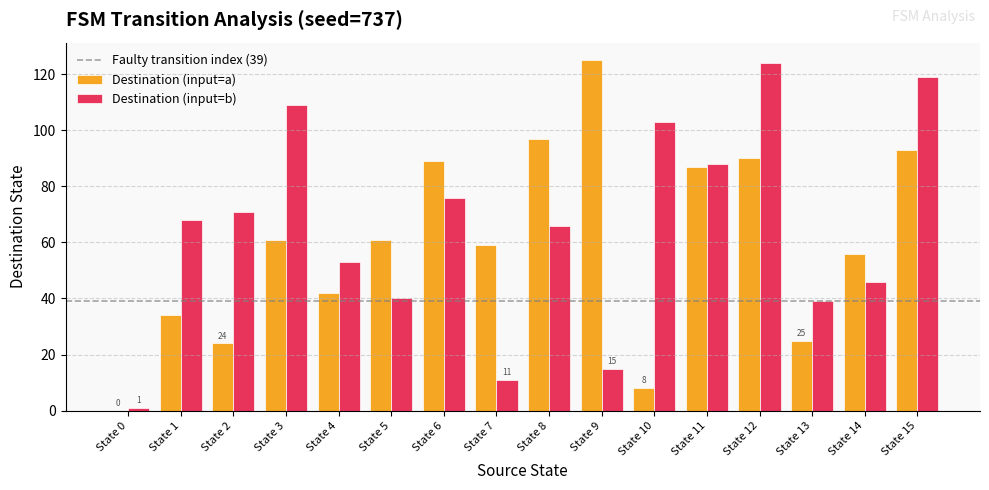

What is the sum of all Destination (input=a) values?

951